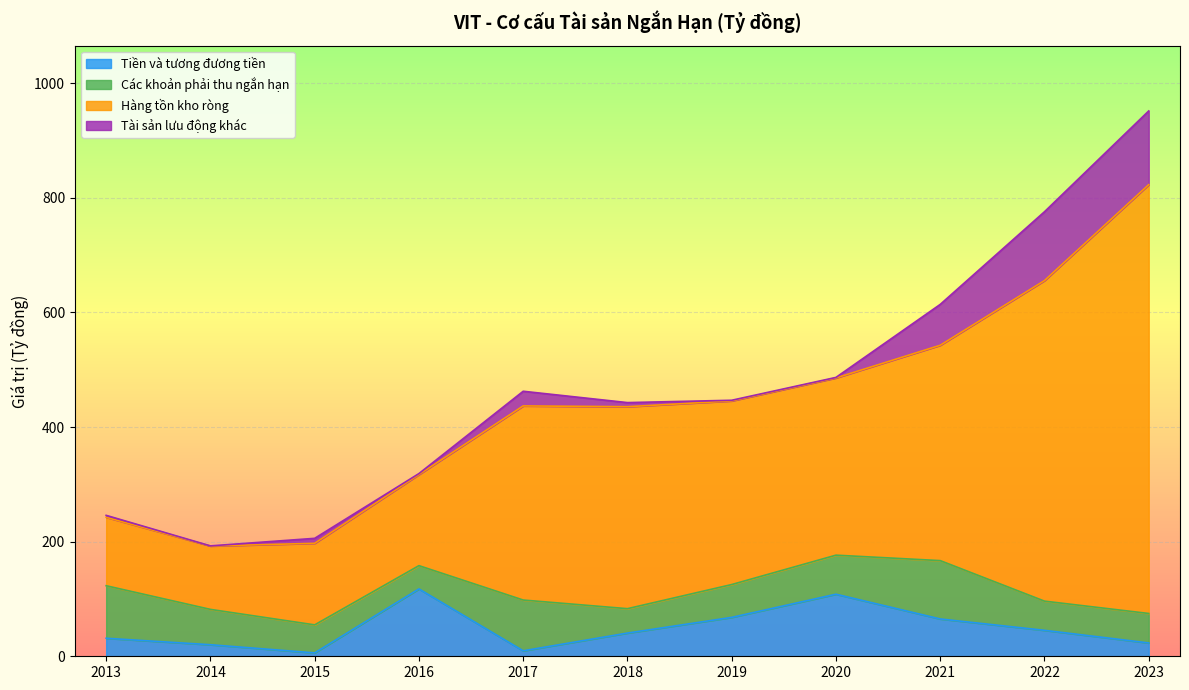

True or false: Tiền và tương đương tiền and Hàng tồn kho ròng cross at least once.

False